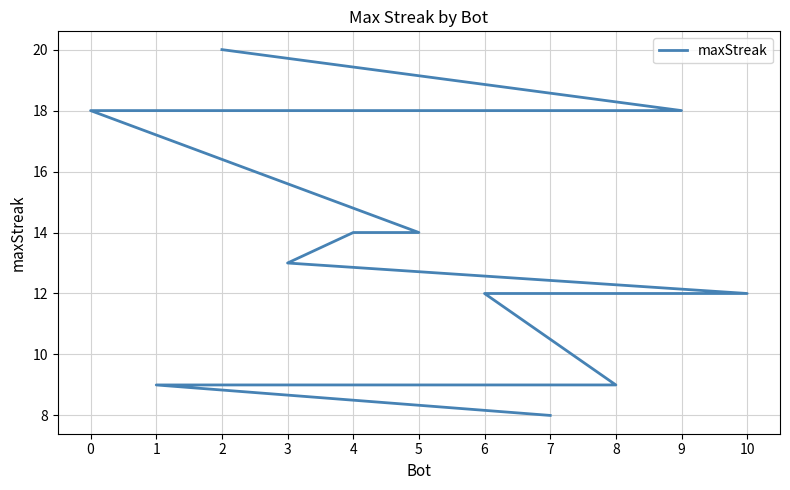

Where is the data nearest to the value 14?

5